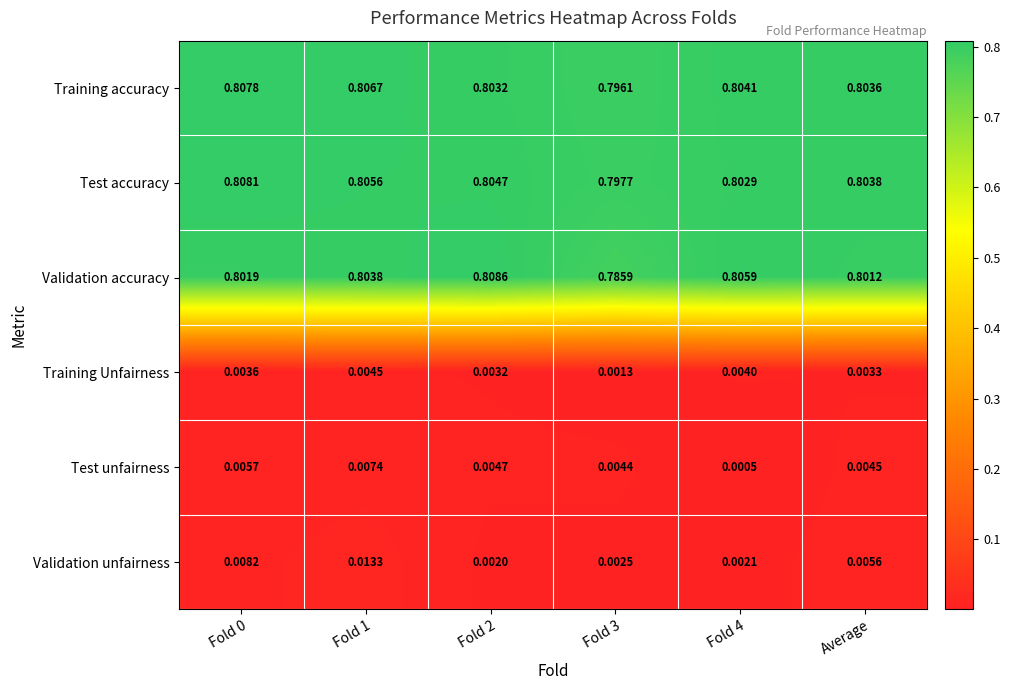

Is the value of Validation accuracy at Fold 4 greater than the value of Validation unfairness at Fold 0?

Yes